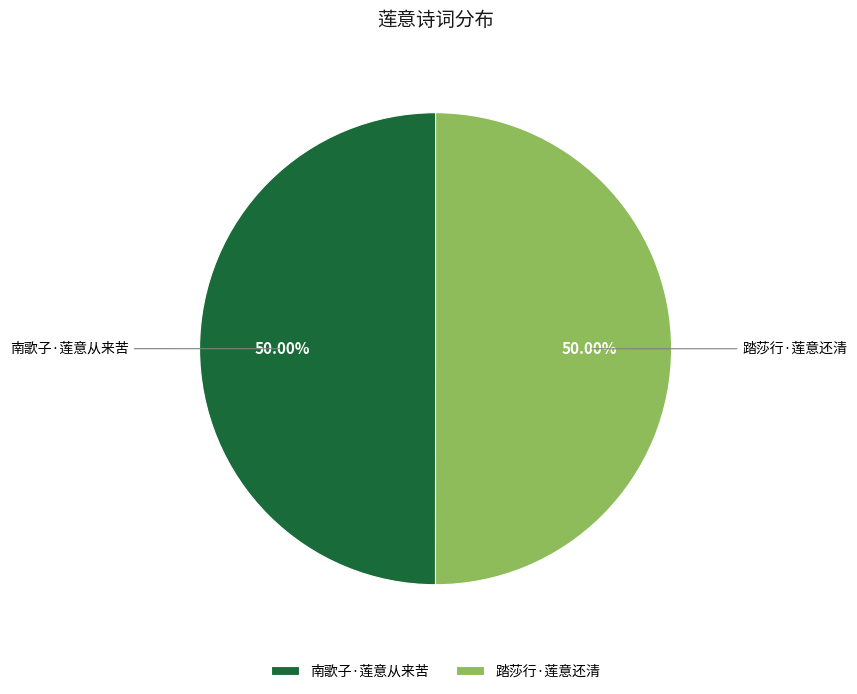

Combined, what portion of the pie is 踏莎行·莲意还清 and 南歌子·莲意从来苦?

100.0%